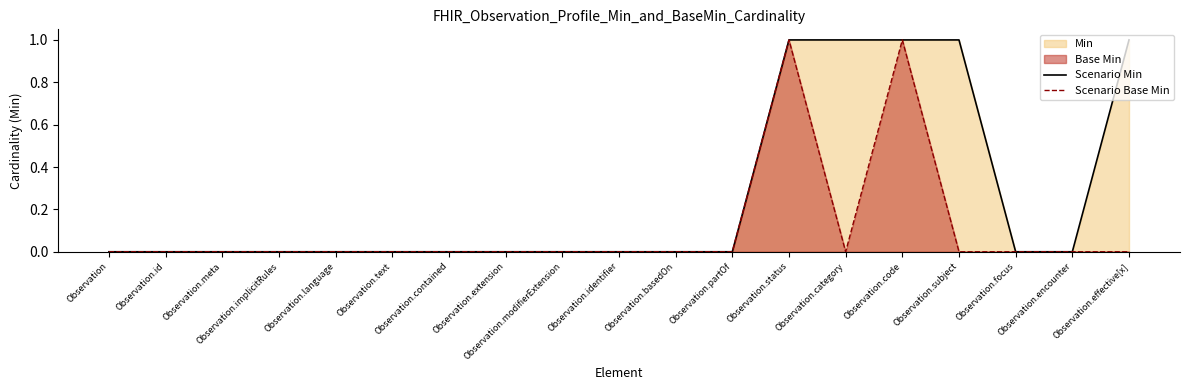

How many lines are shown in the chart?

2